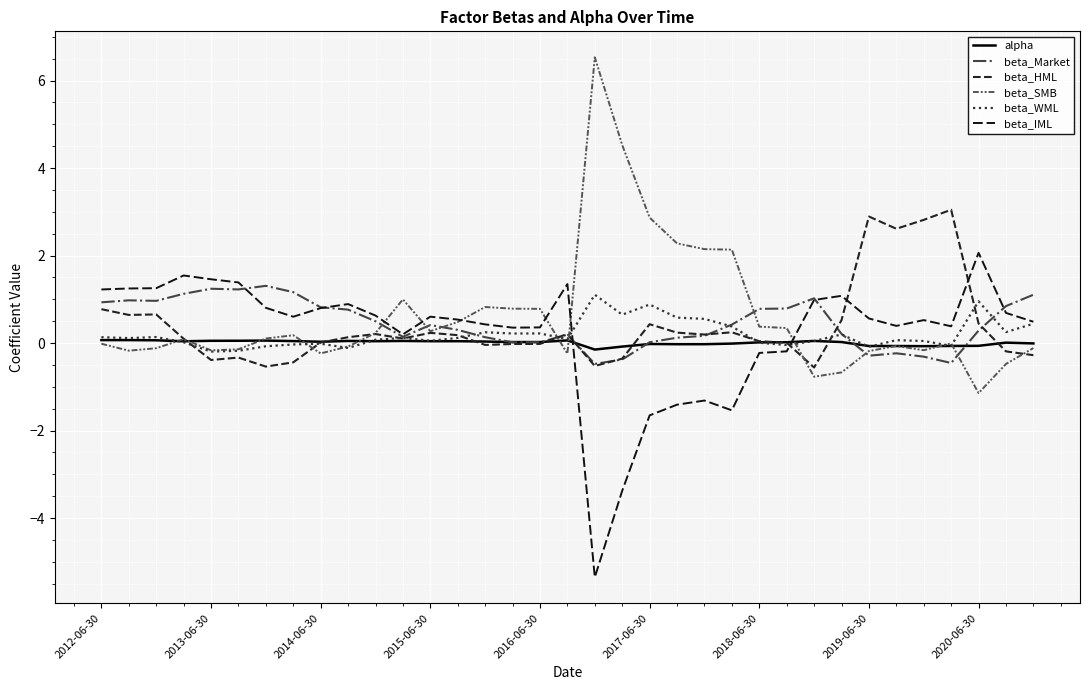

What is the difference between the second highest and minimum values in the alpha series?

0.2